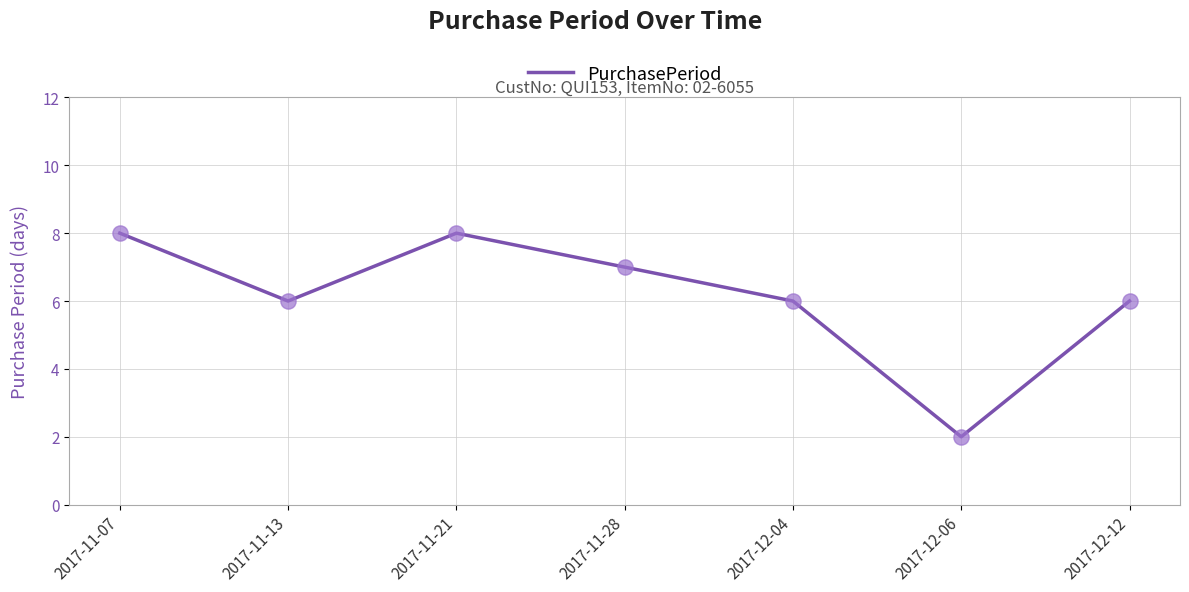

Approximately how many times larger is the value at 2017-11-13 compared to 2017-12-04?

1.0